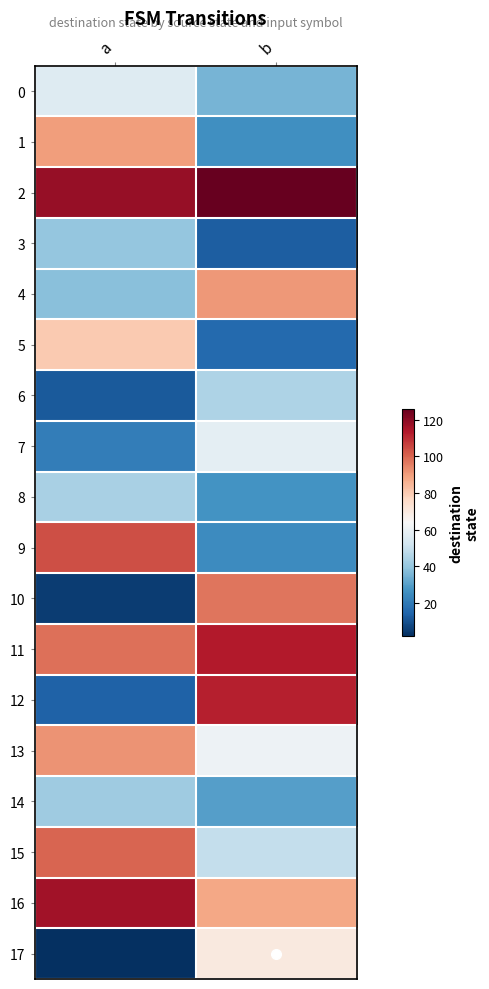

Which series has the largest range (max minus min)?

12